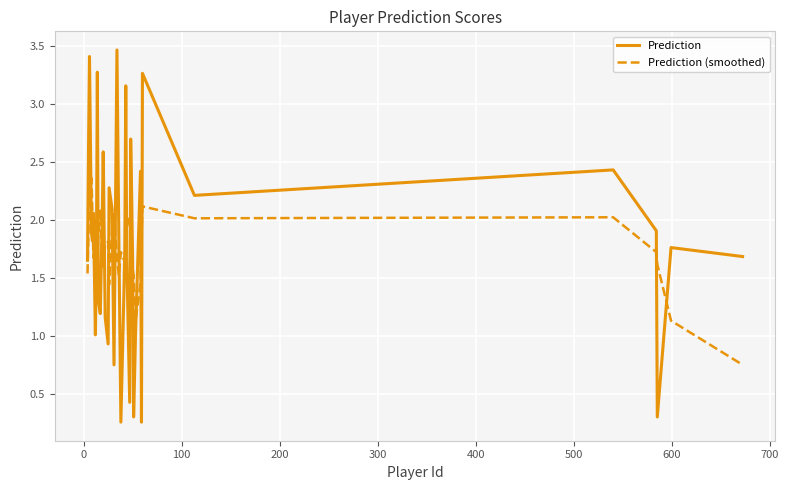

Which series has the largest total across all categories?

Prediction